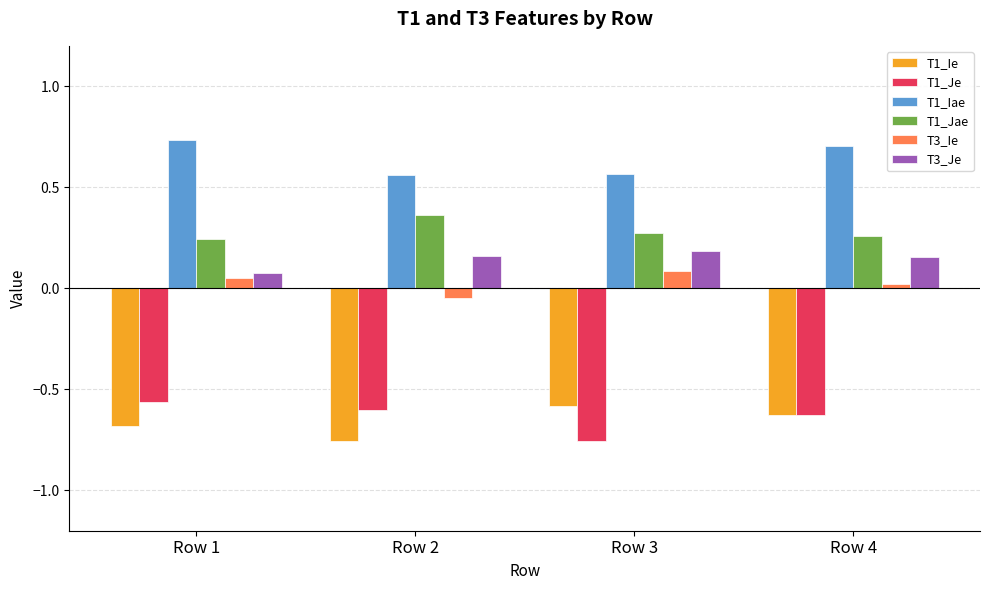

Is it true that T1_Iae equals 0.2 at Row 3?

False